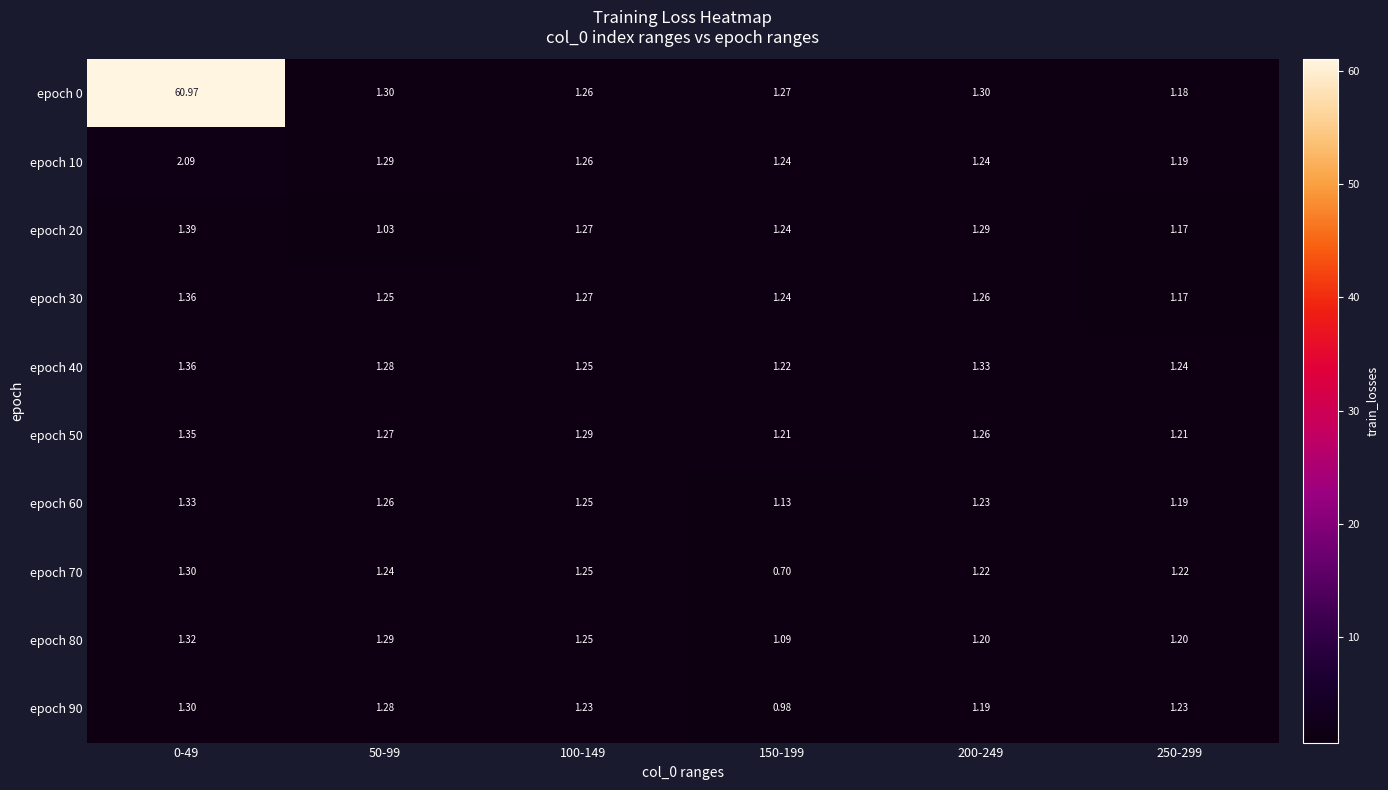

Reading left to right, extract all data points from this chart.

epoch 0: 0-49=61.0	50-99=1.3	100-149=1.3	150-199=1.3	200-249=1.3	250-299=1.2
epoch 10: 0-49=2.1	50-99=1.3	100-149=1.3	150-199=1.2	200-249=1.2	250-299=1.2
epoch 20: 0-49=1.4	50-99=1.0	100-149=1.3	150-199=1.2	200-249=1.3	250-299=1.2
epoch 30: 0-49=1.4	50-99=1.2	100-149=1.3	150-199=1.2	200-249=1.3	250-299=1.2
epoch 40: 0-49=1.4	50-99=1.3	100-149=1.2	150-199=1.2	200-249=1.3	250-299=1.2
epoch 50: 0-49=1.4	50-99=1.3	100-149=1.3	150-199=1.2	200-249=1.3	250-299=1.2
epoch 60: 0-49=1.3	50-99=1.3	100-149=1.2	150-199=1.1	200-249=1.2	250-299=1.2
epoch 70: 0-49=1.3	50-99=1.2	100-149=1.2	150-199=0.7	200-249=1.2	250-299=1.2
epoch 80: 0-49=1.3	50-99=1.3	100-149=1.2	150-199=1.1	200-249=1.2	250-299=1.2
epoch 90: 0-49=1.3	50-99=1.3	100-149=1.2	150-199=1.0	200-249=1.2	250-299=1.2